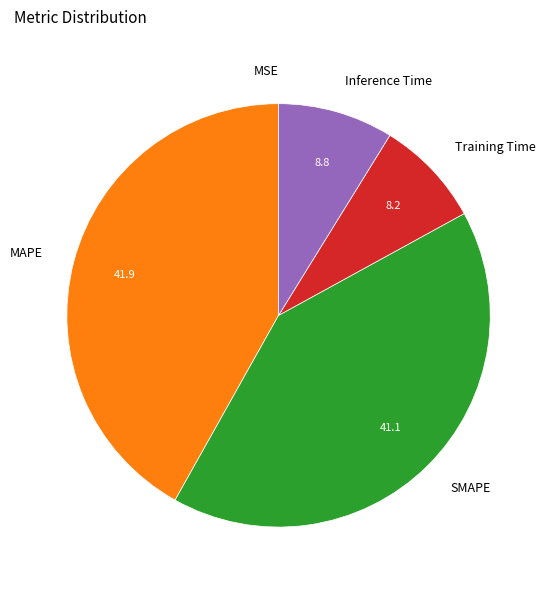

The MAPE slice represents 42% of the pie. True or false?

True